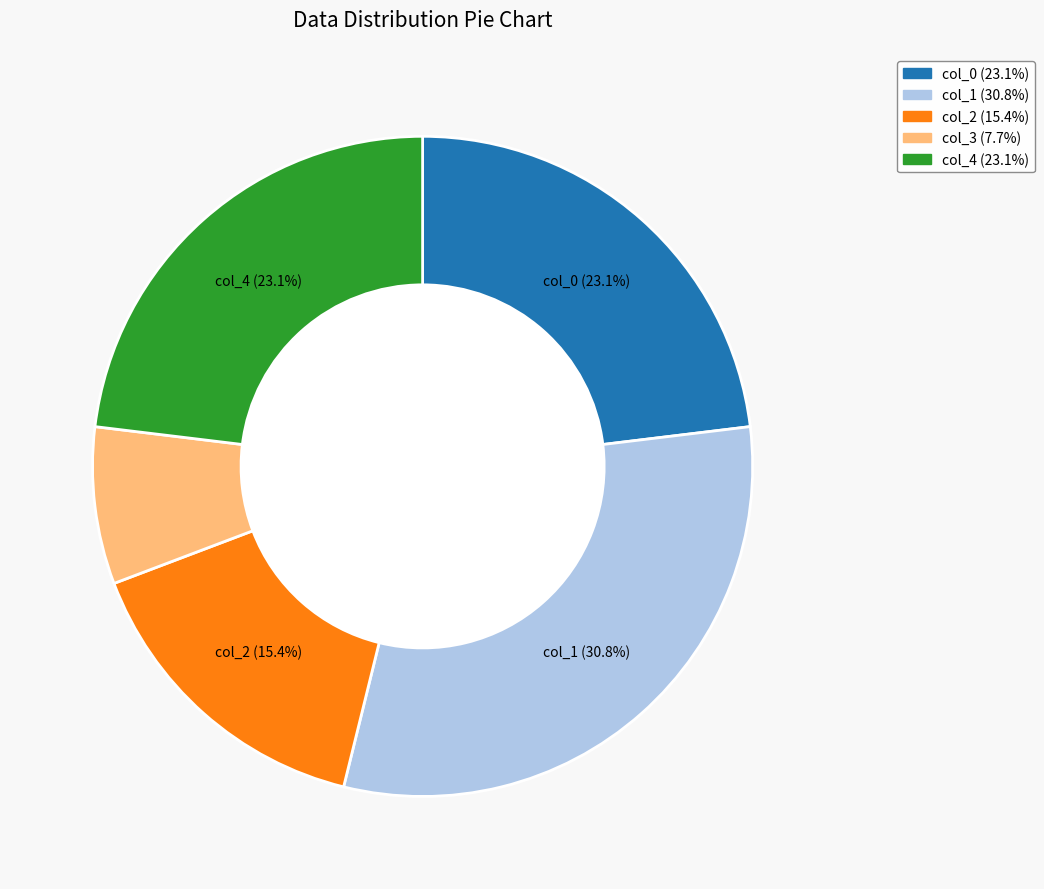

To the nearest percent, what is the combined percentage of col_4 and col_2?

38%